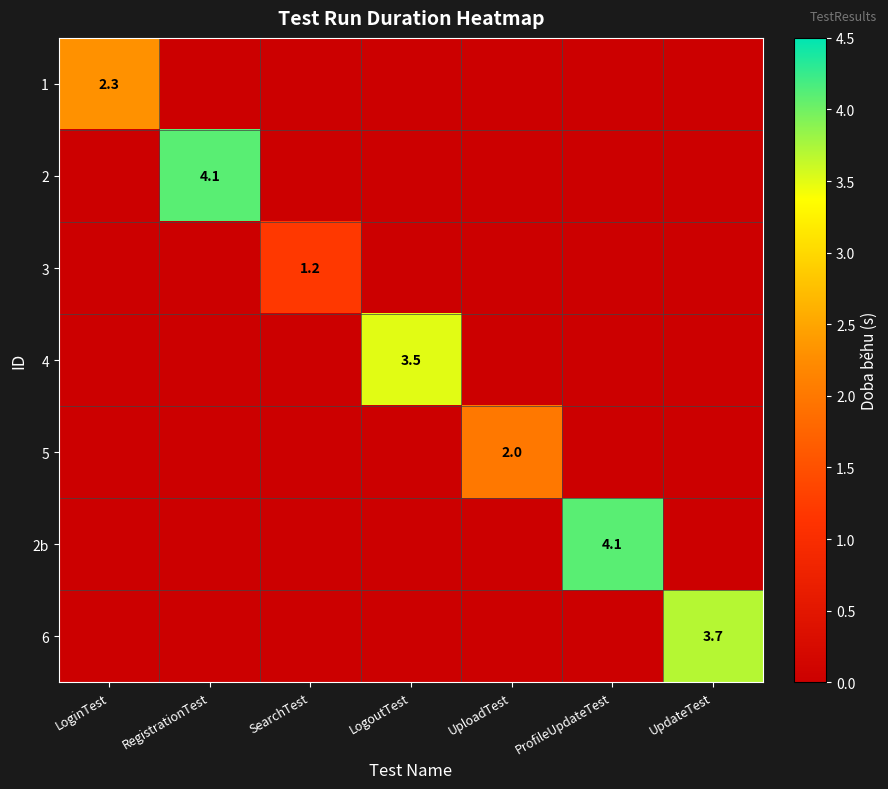

The 1 series shows 2.3 at LoginTest. True or false?

True